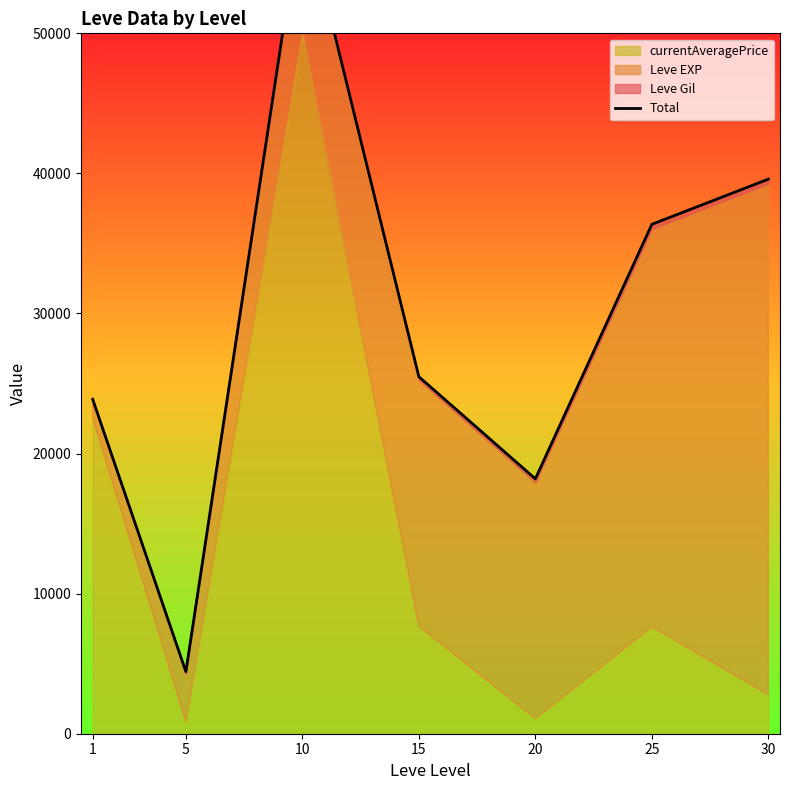

Approximately how many times larger is the value at 20 compared to 25?

0.5